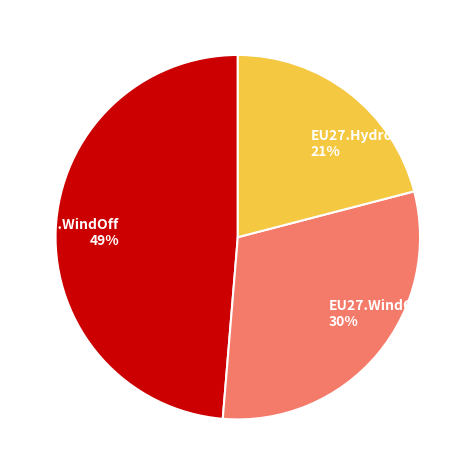

Rank the categories by value from lowest to highest.

EU27.Hydro, EU27.WindOn, EU27.WindOff